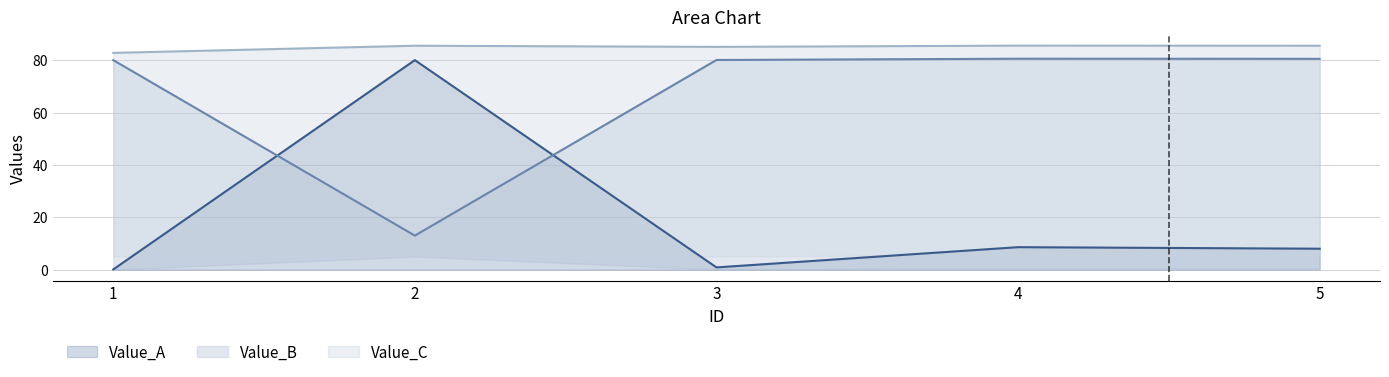

Which series has the largest total across all categories?

Value_C line